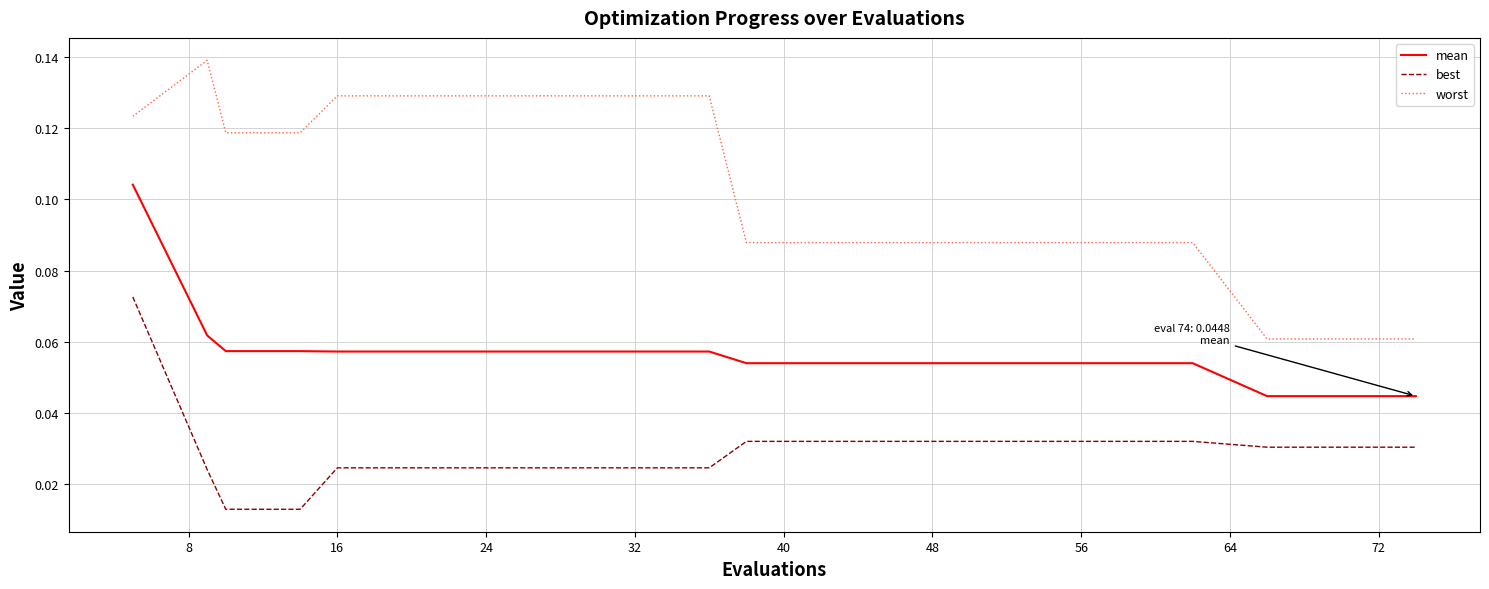

Which series has the largest total across all categories?

worst